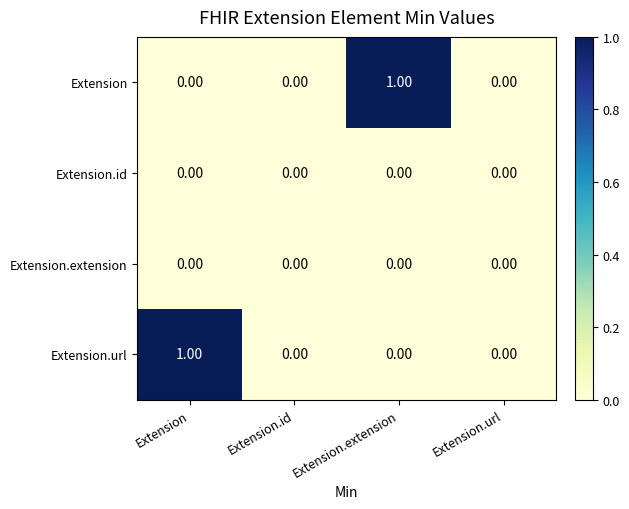

Between Extension and Extension.id, which series saw the biggest shift?

Extension.url